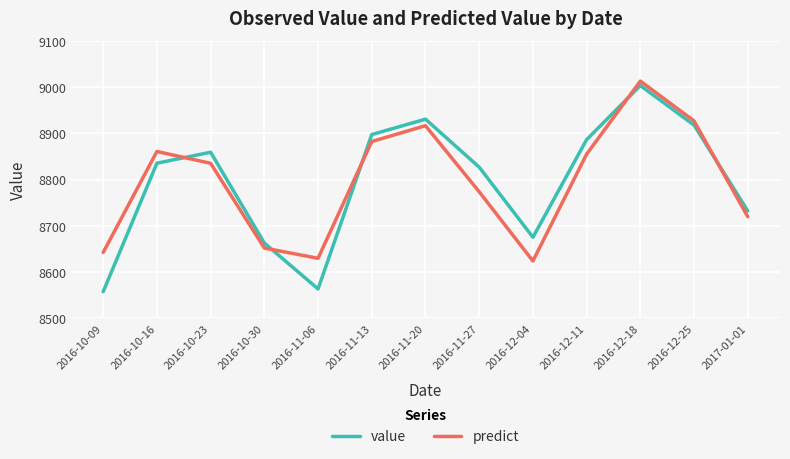

The value of value at 2016-11-13 is 5198.4. True or false?

False